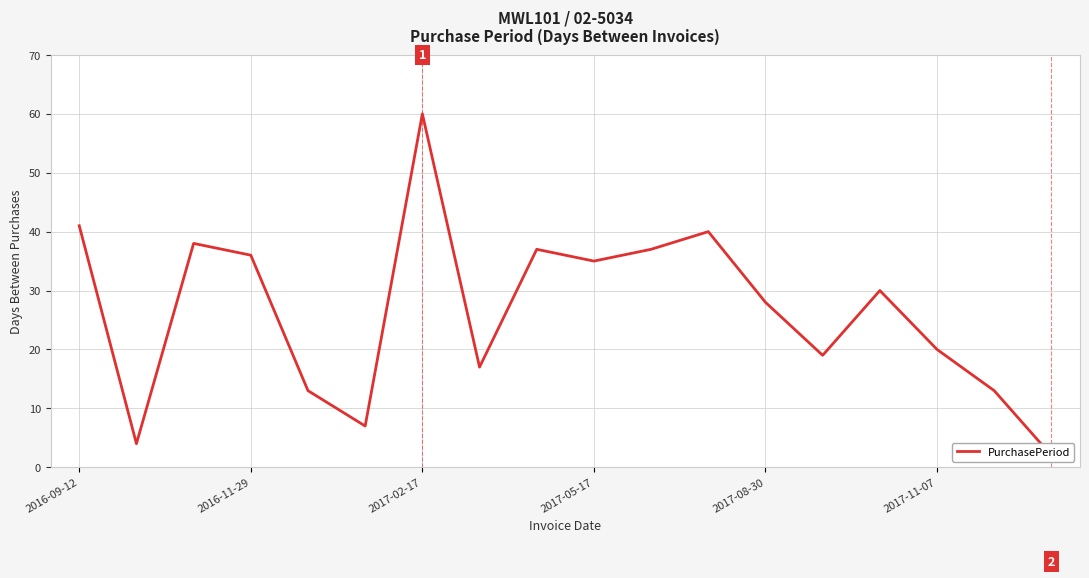

How many data points are less than 30?

9